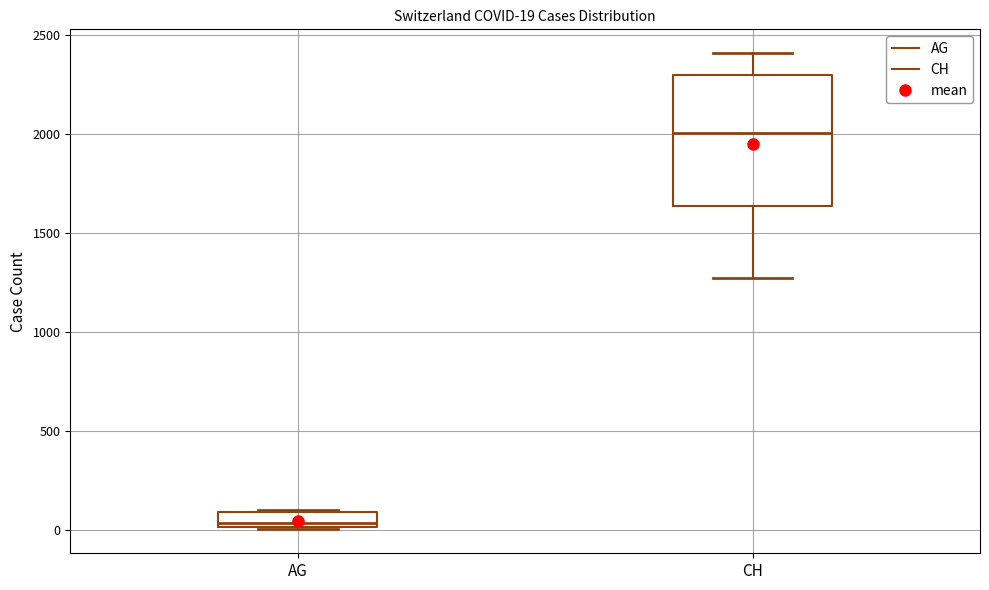

Which box is the tallest, from its lower edge to its upper edge?

CH